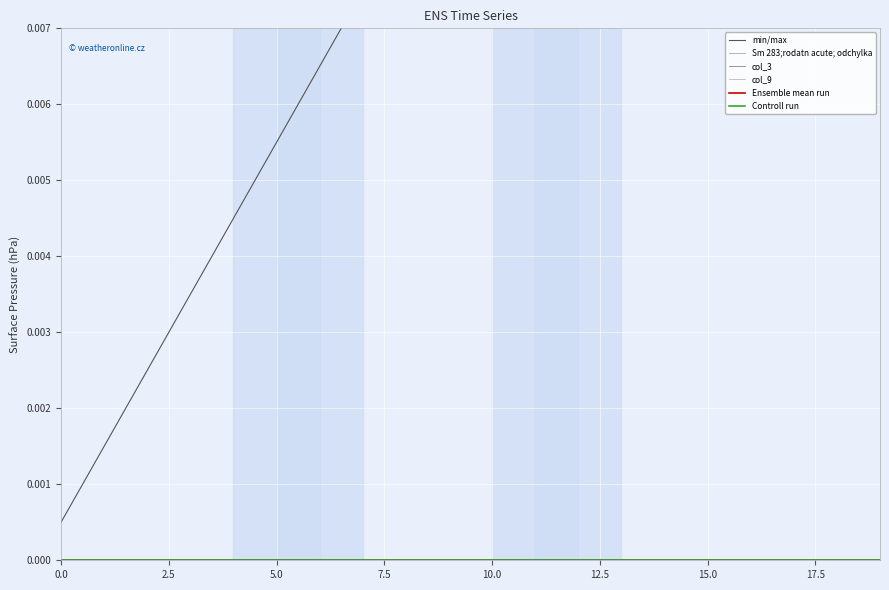

True or false: Controll run and col_9 intersect in this chart.

False